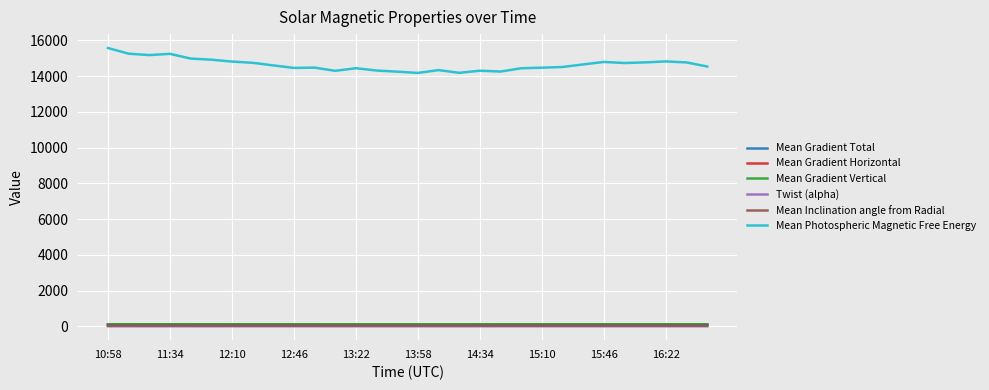

Which series has the widest spread of values?

Mean Photospheric Magnetic Free Energy